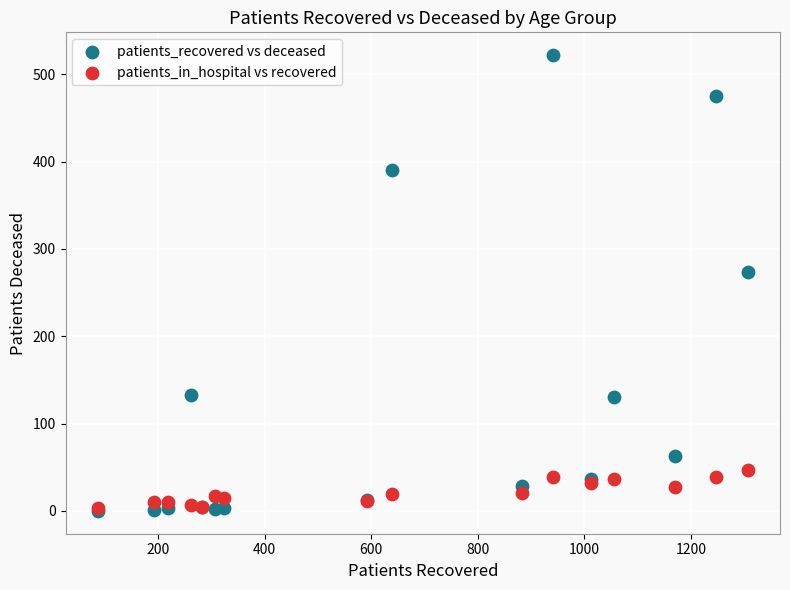

In the patients_recovered vs deceased series, what Y value is closest to 261?

274